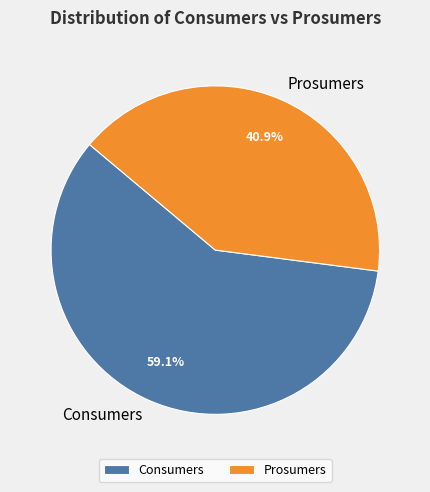

The Consumers slice represents 59% of the pie. True or false?

True